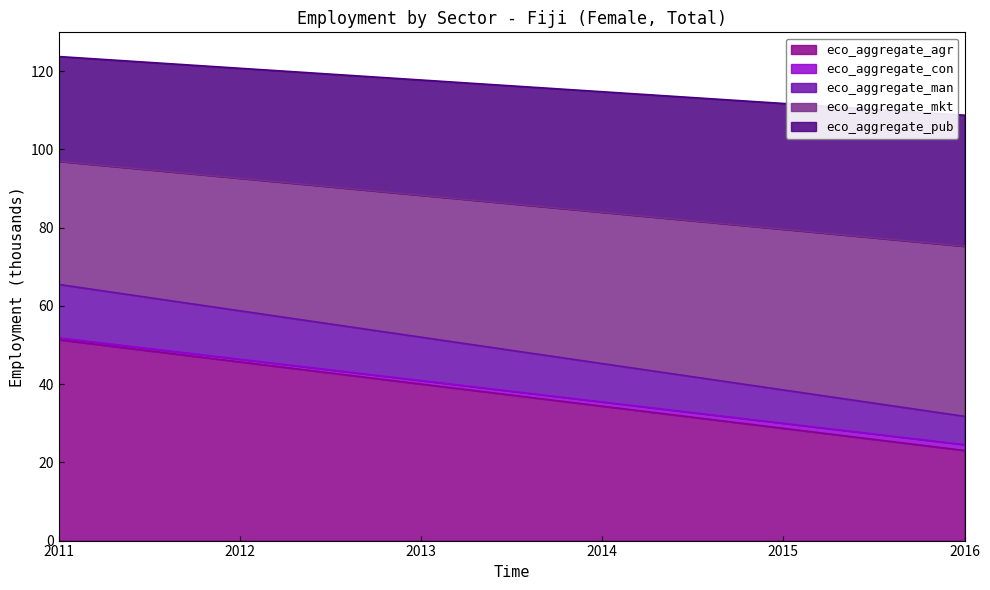

What is the average value of the eco_aggregate_pub series?

30.1